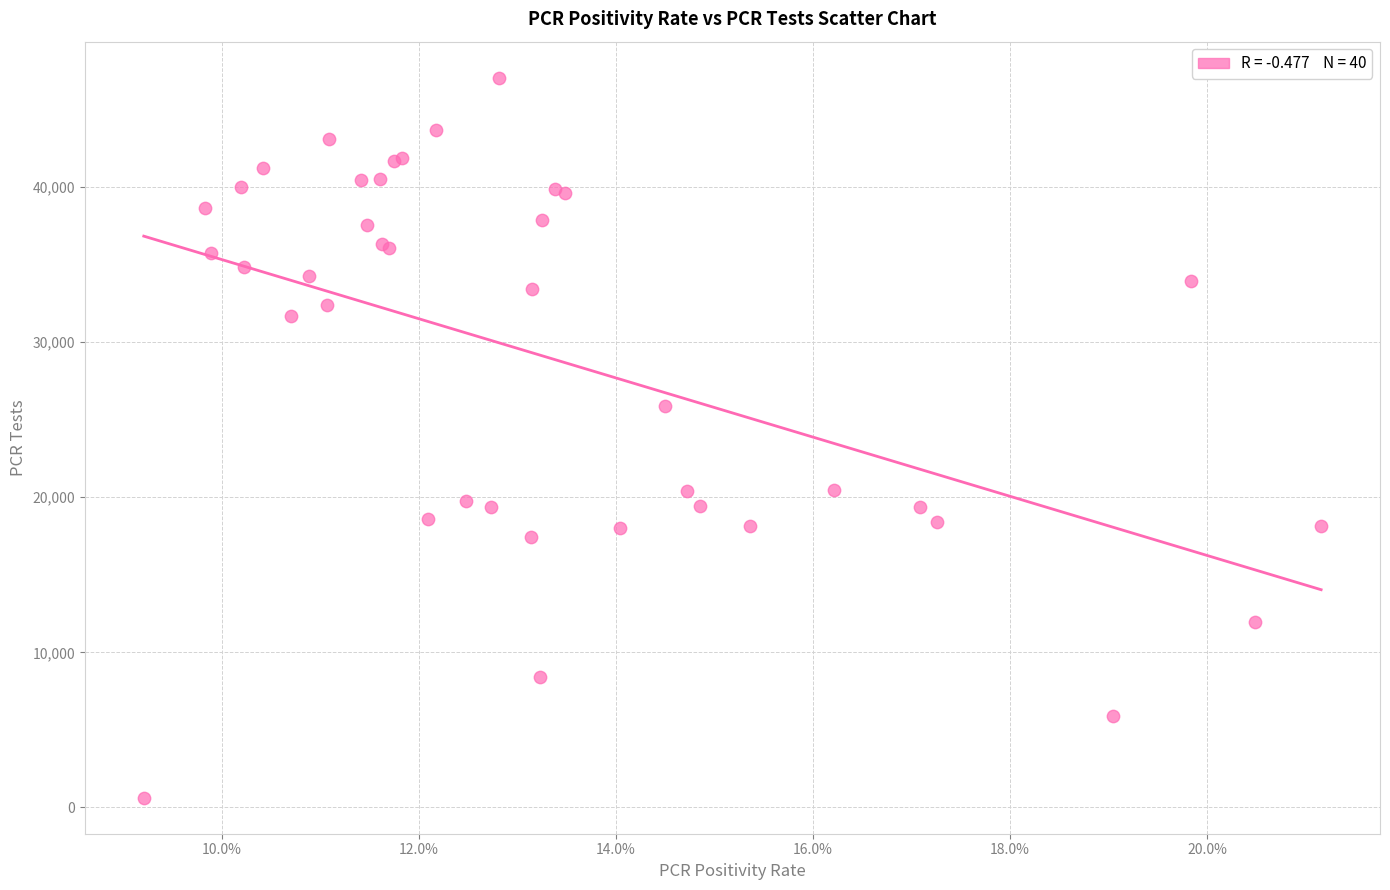

What Y value in the scatter plot is closest to 23830?

25886